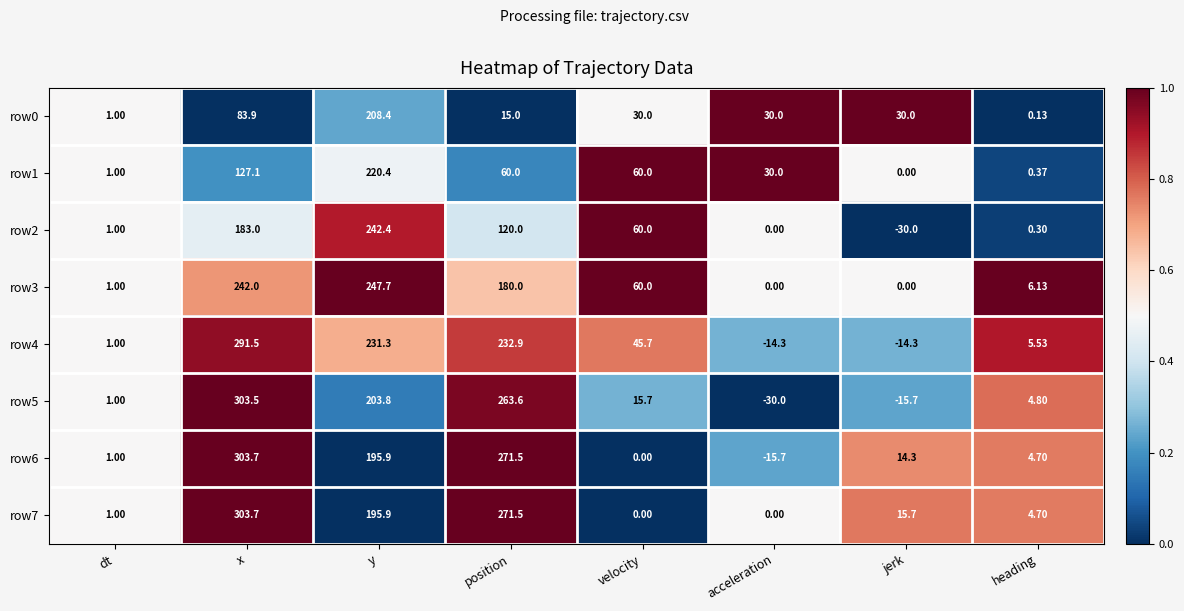

Is the value of row2 at y greater than the value of row7 at velocity?

Yes